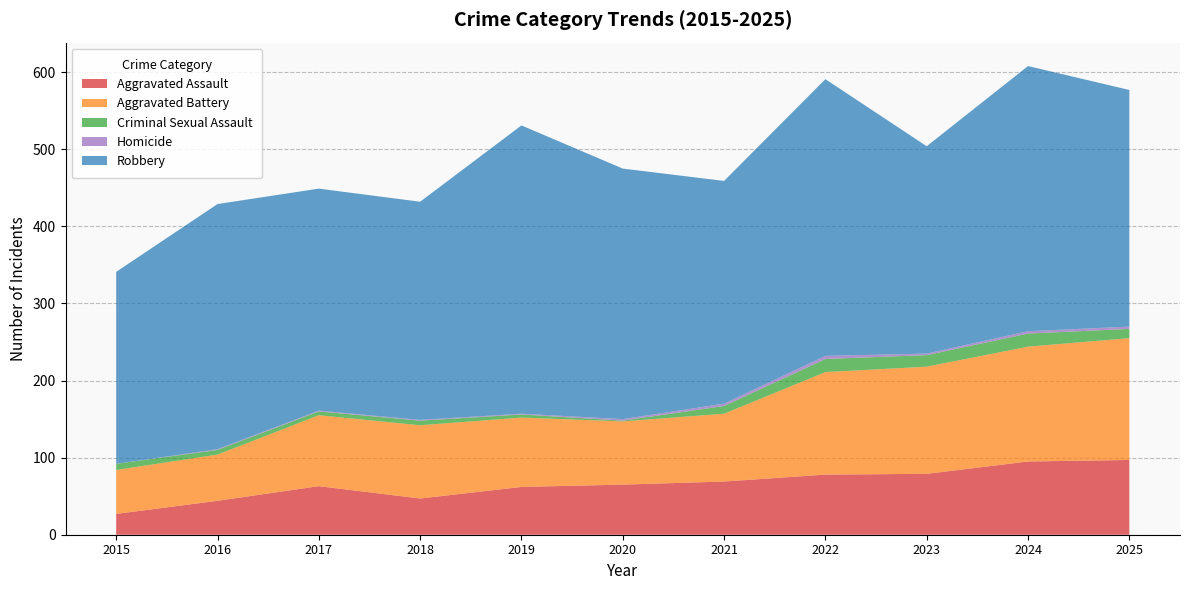

Reading left to right, list all the values displayed in this chart.

Aggravated Assault: 2015=27	2016=44	2017=63	2018=47	2019=62	2020=65	2021=69	2022=78	2023=79	2024=95	2025=97
Aggravated Battery: 2015=57	2016=60	2017=92	2018=95	2019=90	2020=82	2021=88	2022=133	2023=139	2024=149	2025=158
Criminal Sexual Assault: 2015=8	2016=6	2017=5	2018=6	2019=4	2020=1	2021=10	2022=17	2023=15	2024=17	2025=12
Homicide: 2015=0	2016=1	2017=1	2018=1	2019=1	2020=2	2021=3	2022=4	2023=2	2024=3	2025=3
Robbery: 2015=249	2016=318	2017=288	2018=283	2019=374	2020=325	2021=289	2022=359	2023=269	2024=344	2025=307